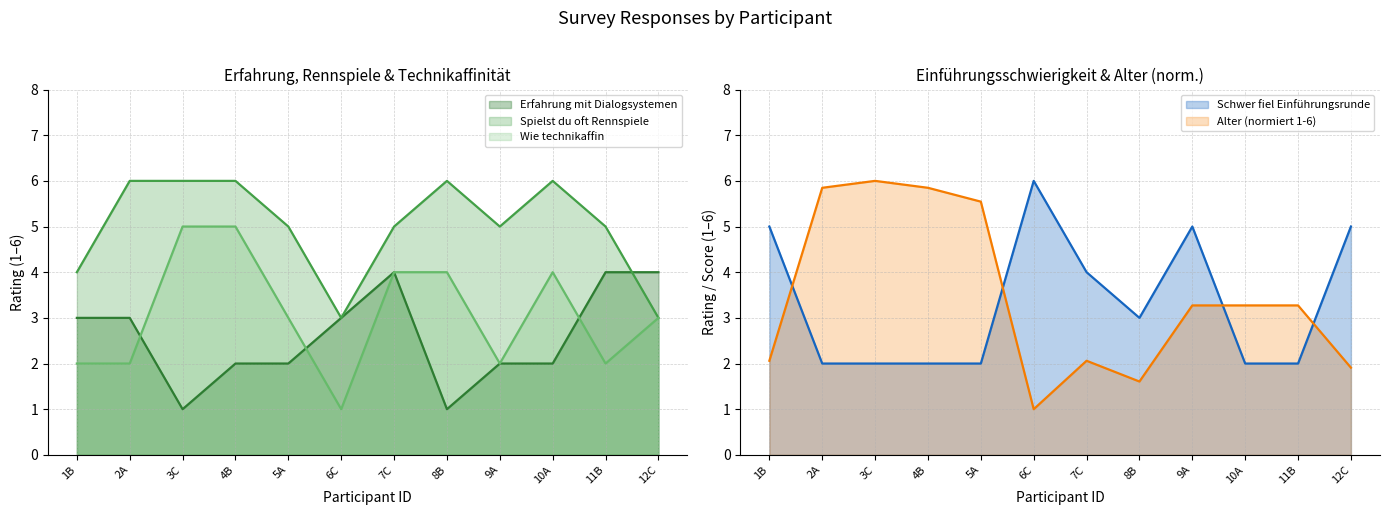

List the labels in order of Spielst du oft Rennspiele value, smallest first.

6C, 12C, 1B, 5A, 7C, 9A, 11B, 2A, 3C, 4B, 8B, 10A